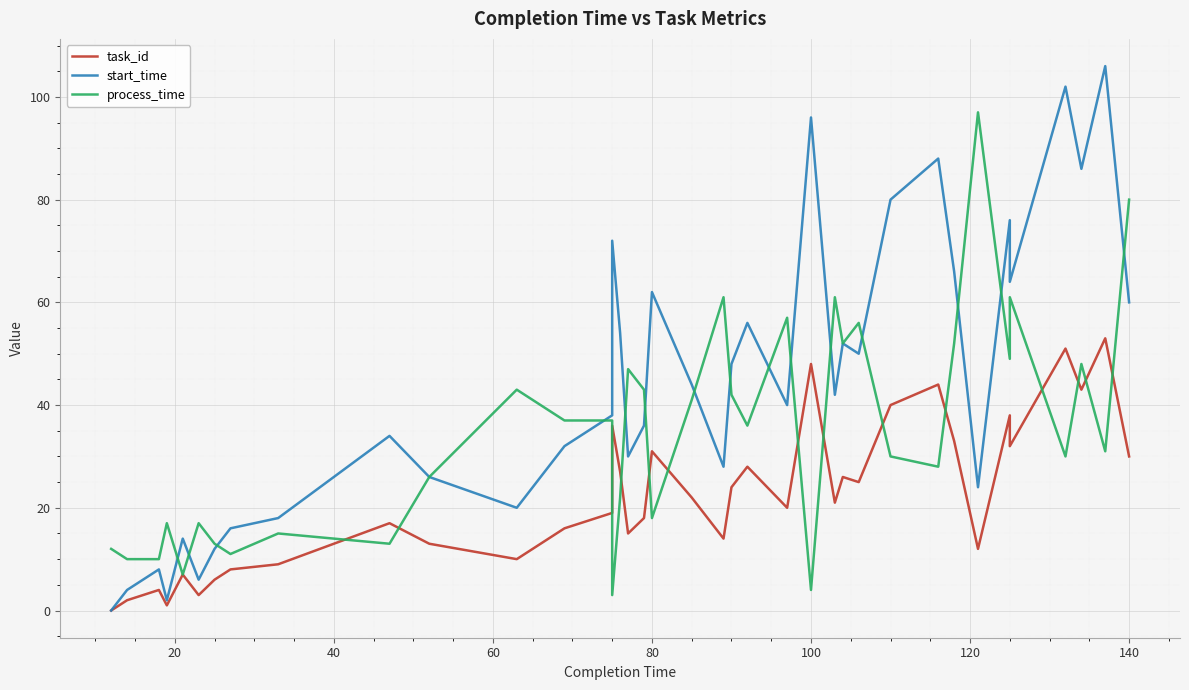

Reading left to right, extract all data points from this chart.

task_id: 0	2	4	1	7	3	6	8	9	17	13	10	16	19	36	27	15	18	31	22	14	24	28	20	48	21	26	25	40	44	33	12	38	32	51	43	53	30
start_time: 0	4	8	2	14	6	12	16	18	34	26	20	32	38	72	54	30	36	62	44	28	48	56	40	96	42	52	50	80	88	66	24	76	64	102	86	106	60
process_time: 12	10	10	17	7	17	13	11	15	13	26	43	37	37	3	22	47	43	18	41	61	42	36	57	4	61	52	56	30	28	52	97	49	61	30	48	31	80